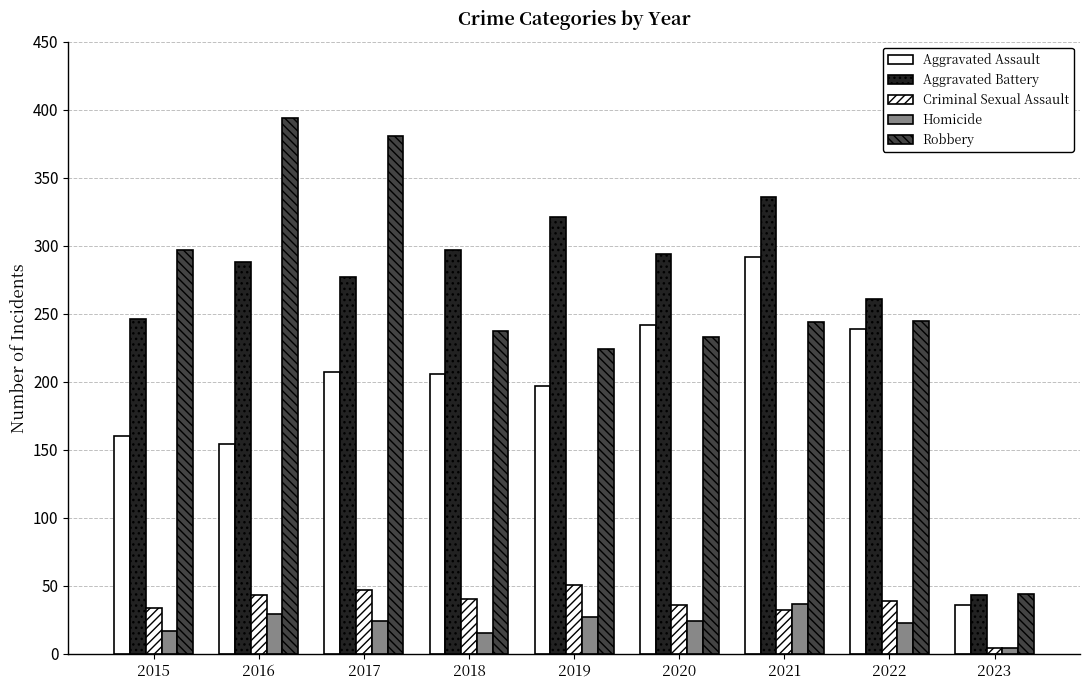

How many bars are there in total?

45